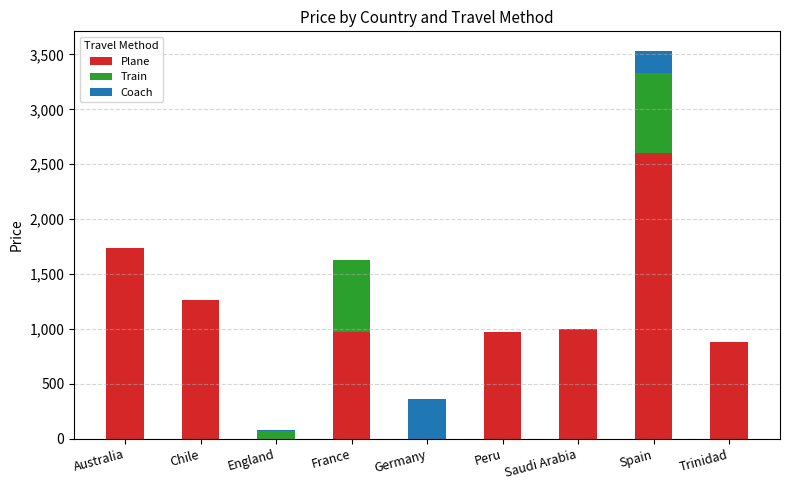

Which category has the highest value in the Plane series?

Spain